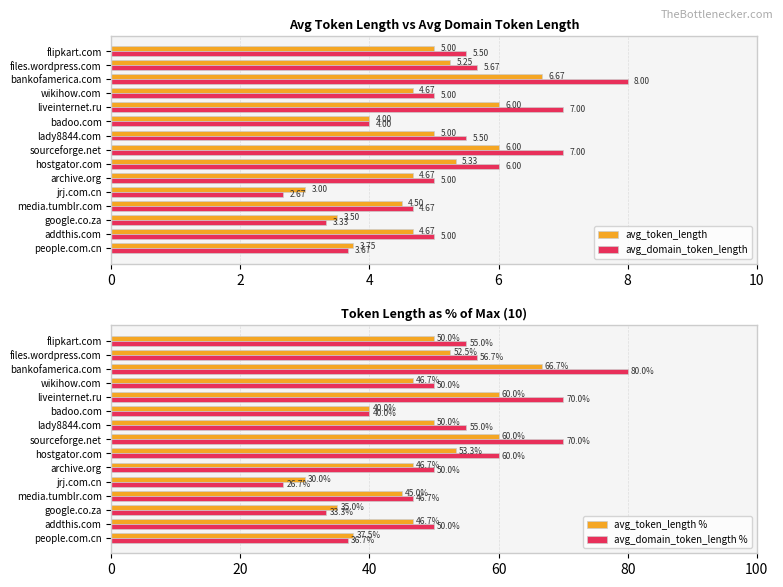

What is the difference between the second highest and minimum values in the avg_token_length series?

3.0